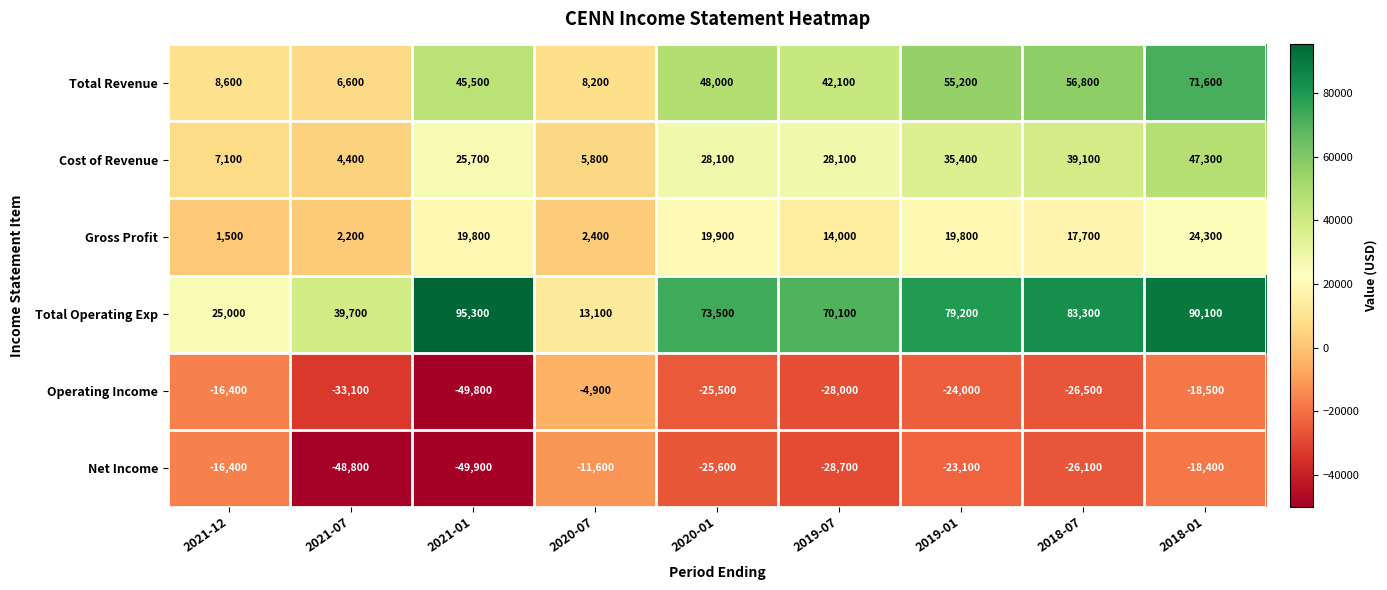

What is the total value across all series at 2020-07?

13000